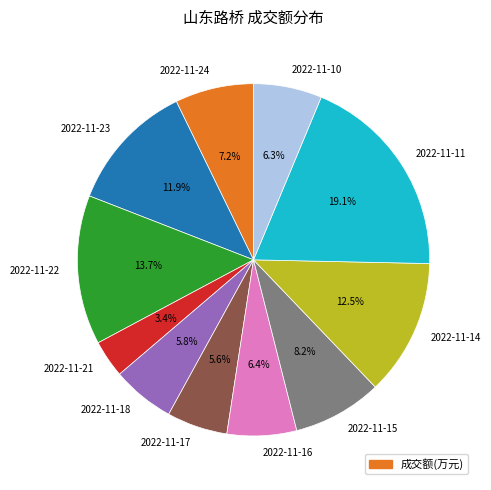

To the nearest percent, what portion does 2022-11-21 represent?

3%